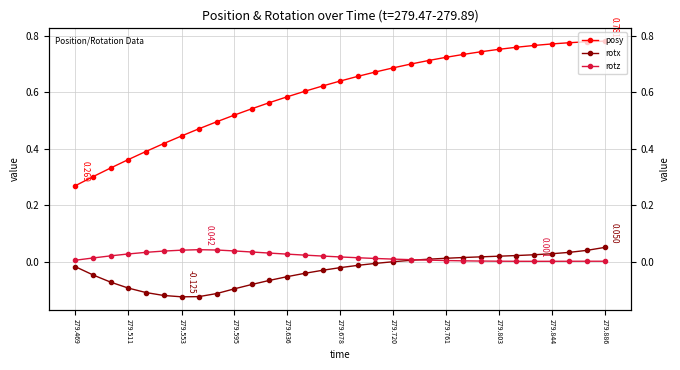

Does the chart have visible grid lines?

Yes